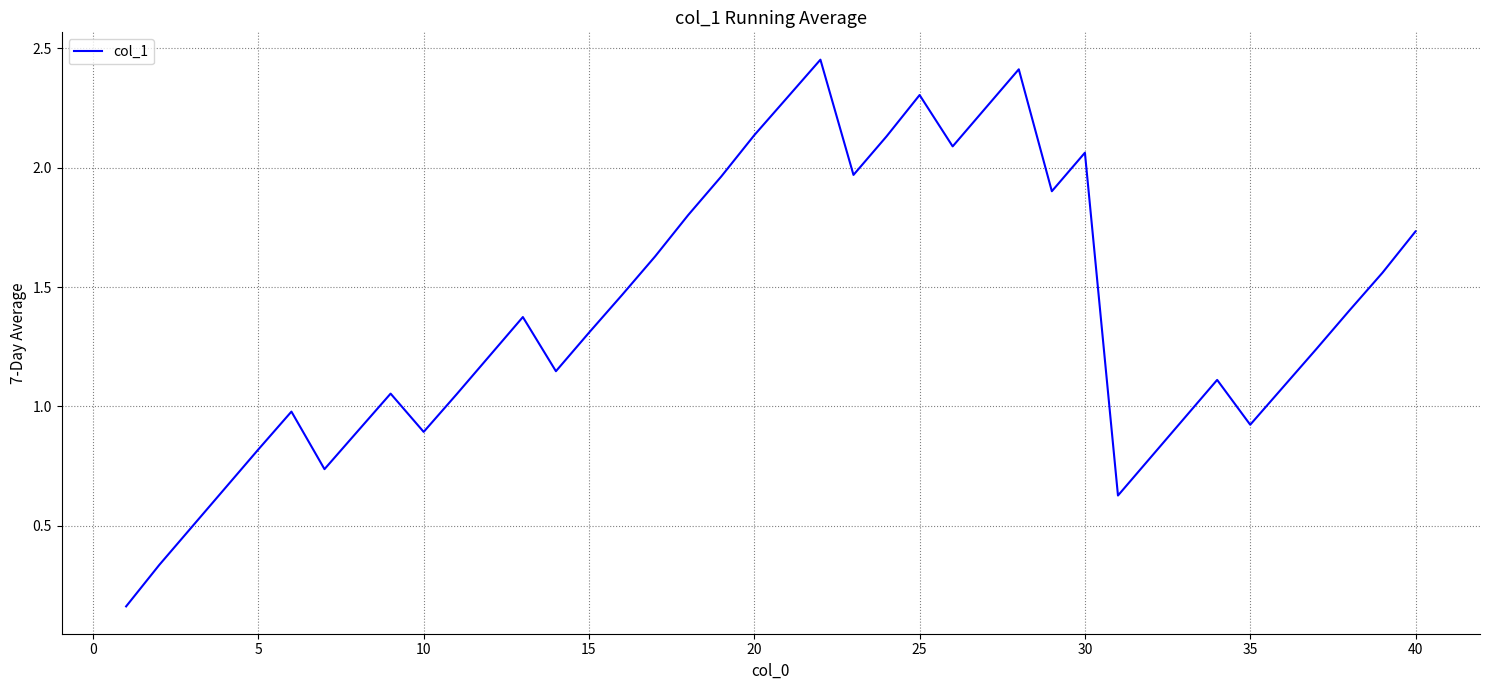

The value at 30 is 3.4. True or false?

False